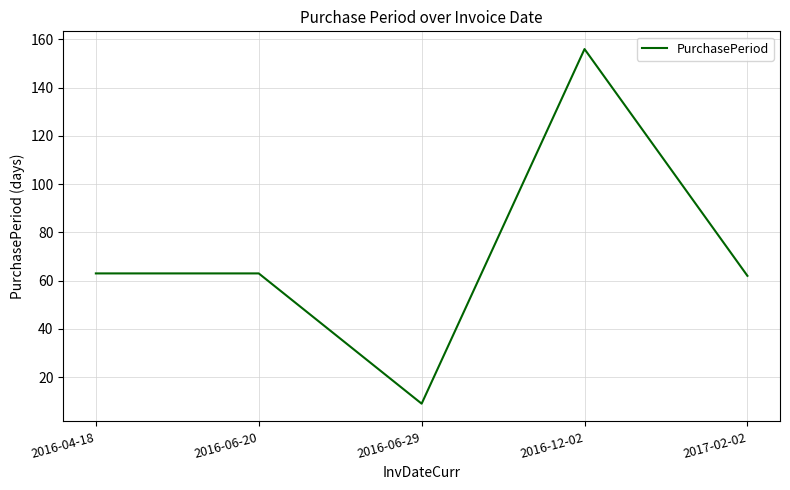

At which category does the chart reach its minimum across all series?

2016-06-29